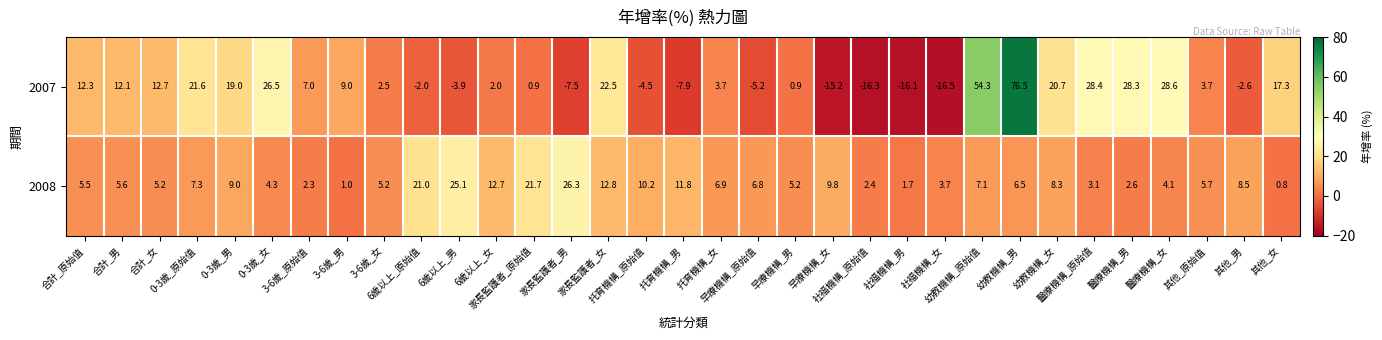

What is the minimum value for 2008?

0.8